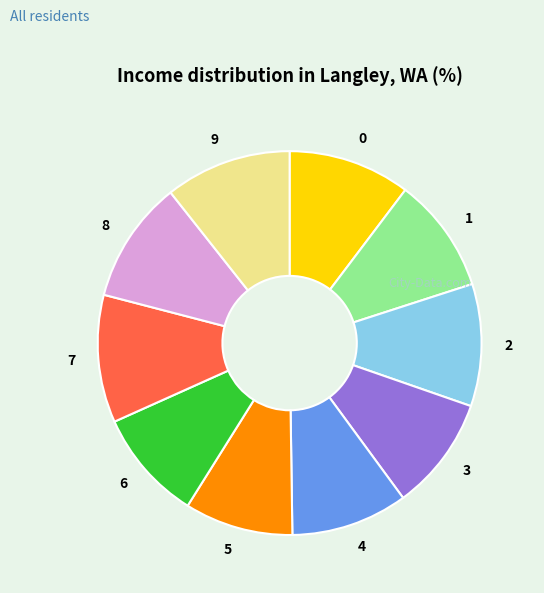

Do 9 and 8 together represent more than half of the pie?

No